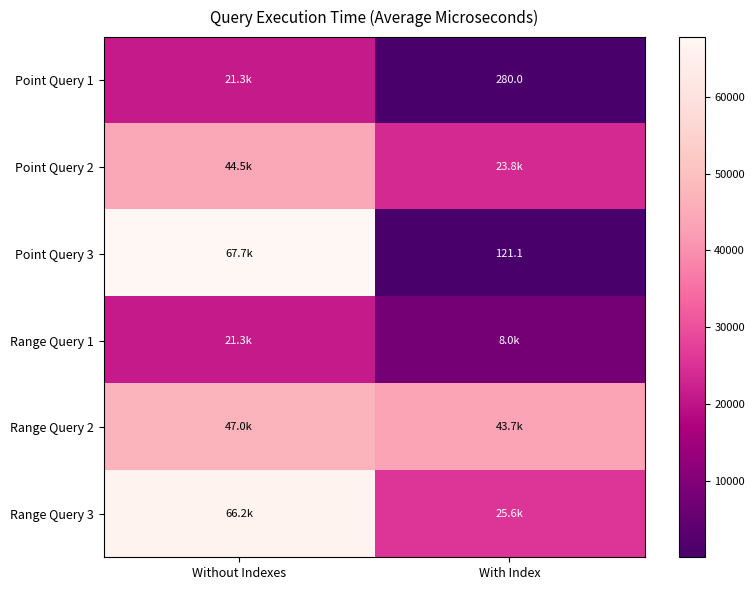

True or false: Point Query 3 has a value of 182.9 at With Index.

False